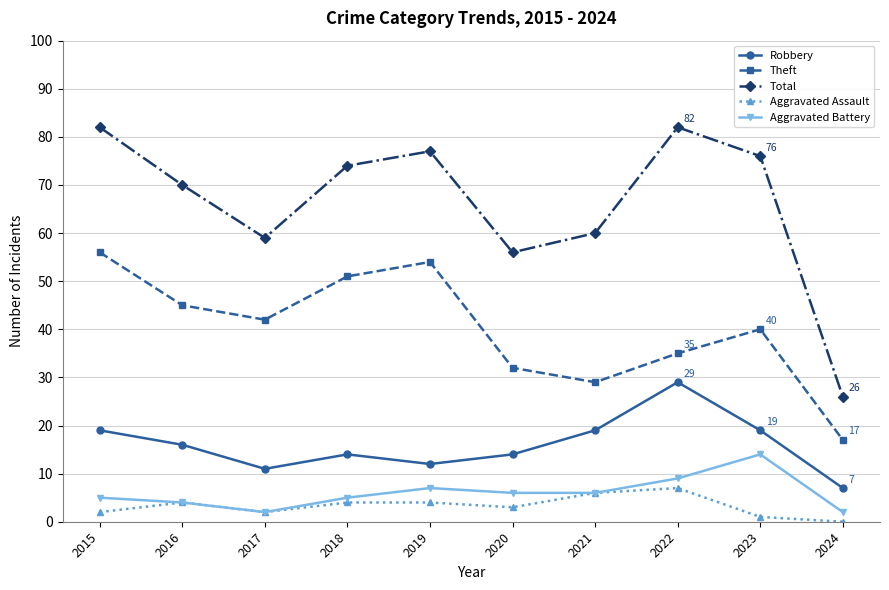

The Theft series shows 14 at 2021. True or false?

False